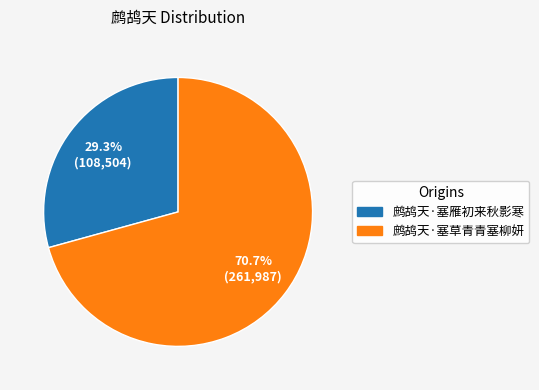

The 鹧鸪天·塞草青青塞柳妍 slice represents 71% of the pie. True or false?

True